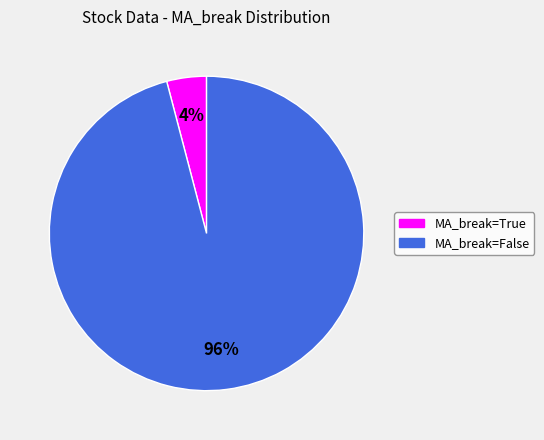

Is the sum of MA_break=False and MA_break=True greater than half?

Yes